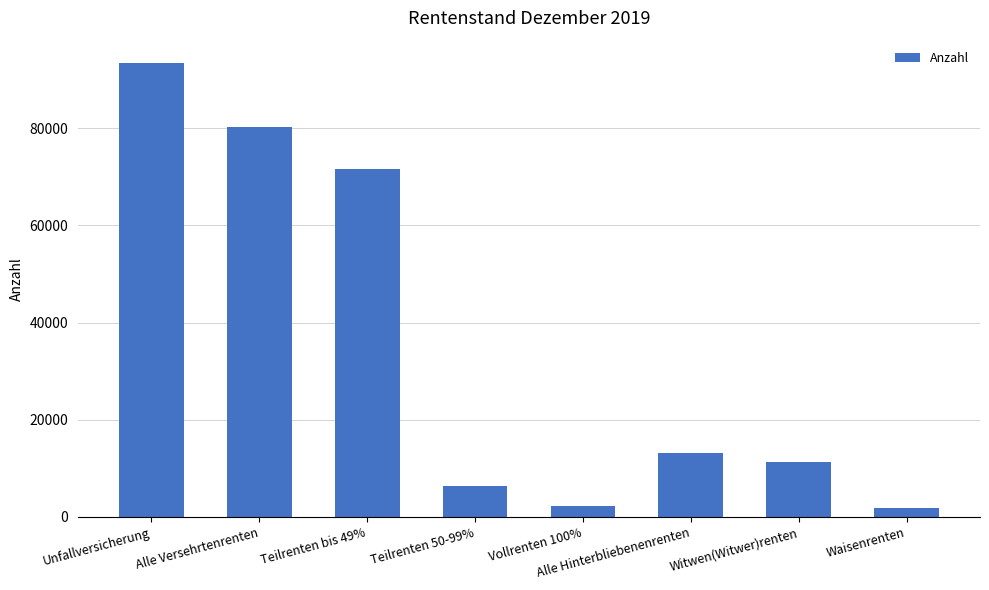

What is the sum of the values at Teilrenten bis 49% and Alle Hinterbliebenenrenten?

84722